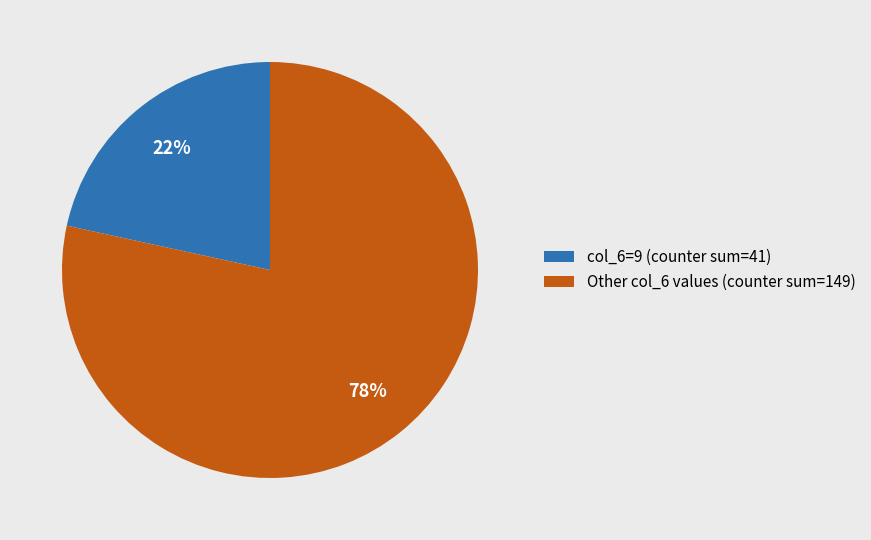

To the nearest percent, what is the average slice percentage?

50%